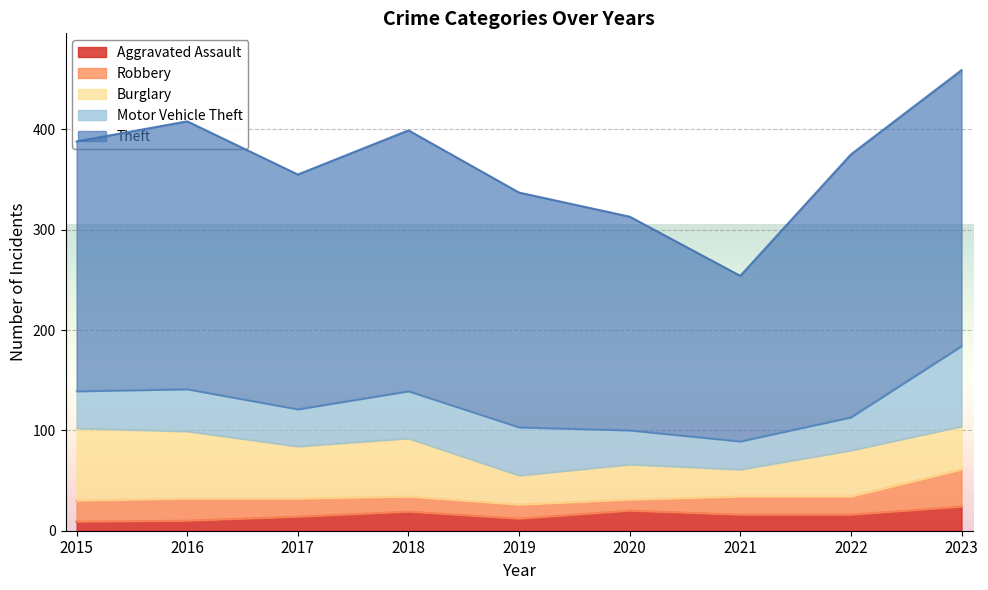

True or false: Theft and Robbery intersect in this chart.

False